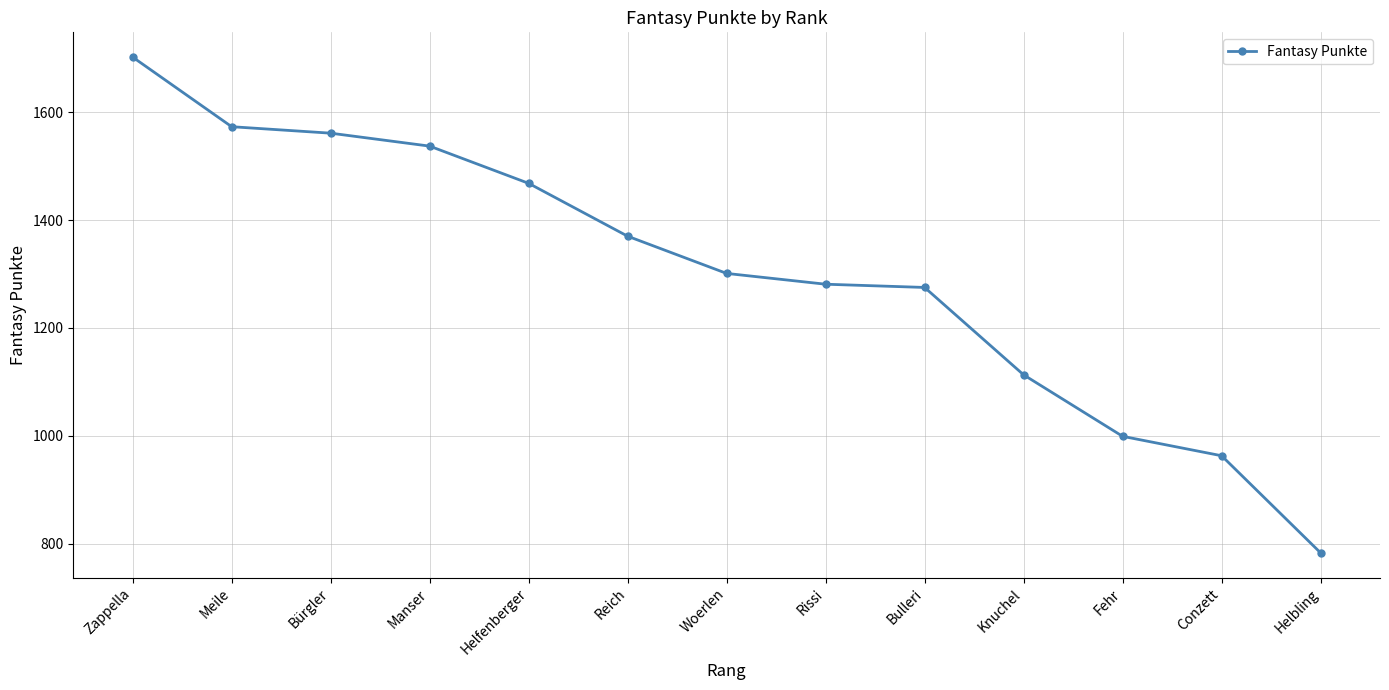

Read the value at Helbling.

783